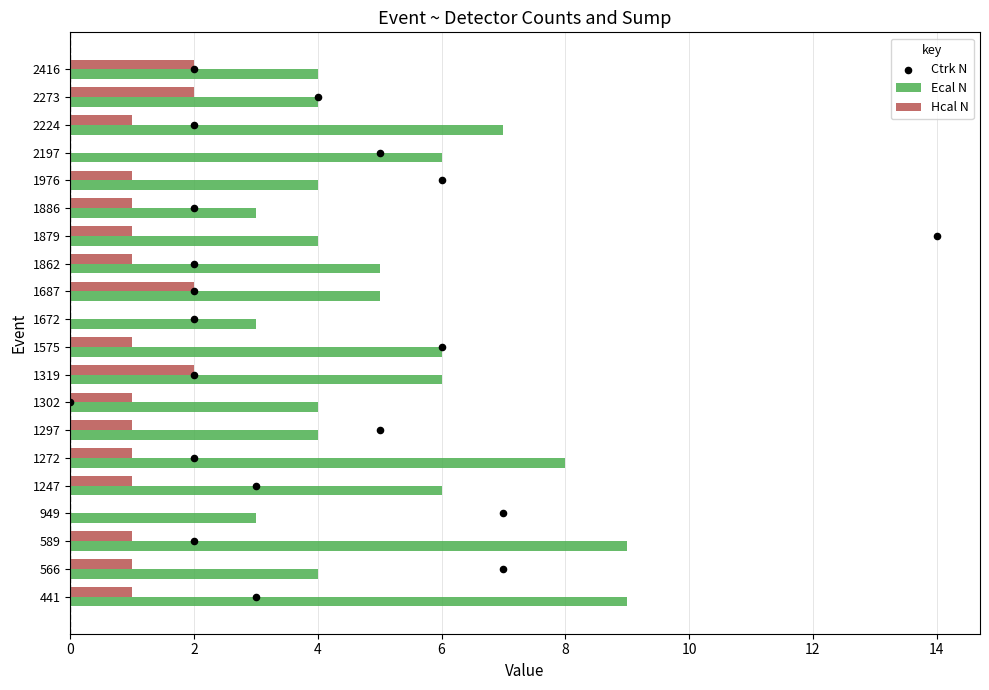

Which series reaches the minimum Y coordinate?

Hcal N